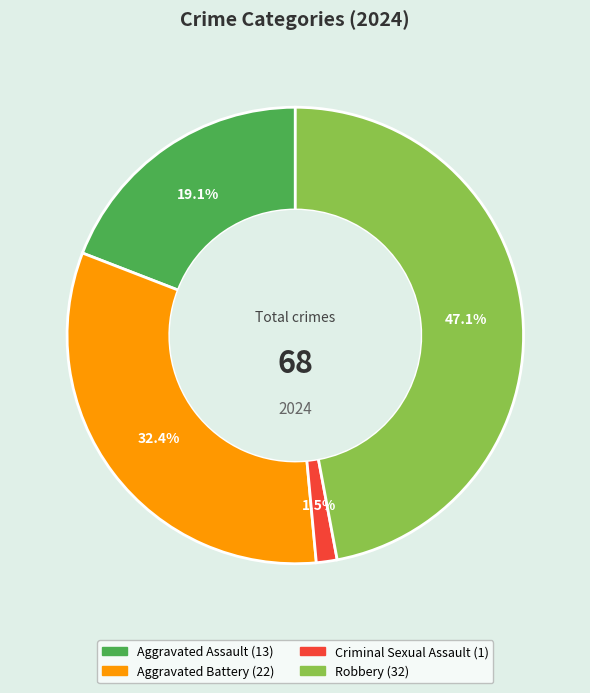

Does Aggravated Assault account for over 50% of the chart?

No